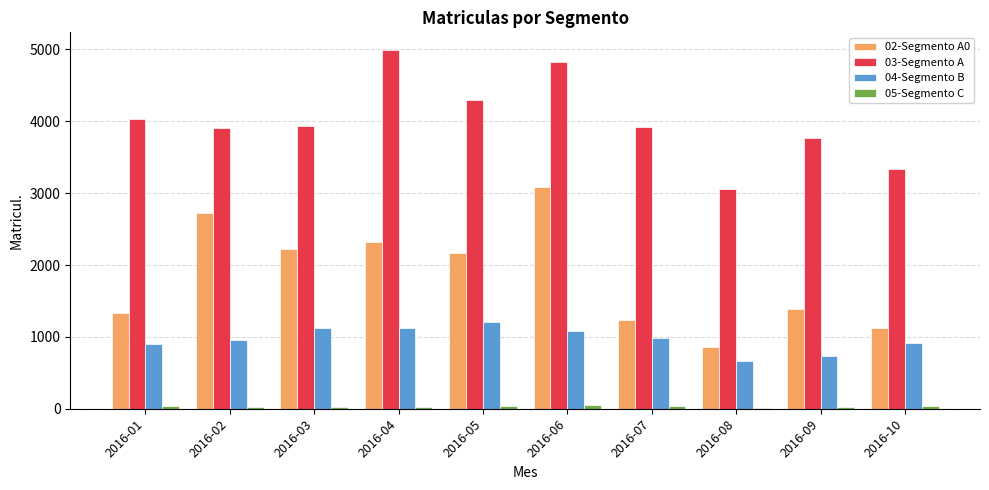

How many groups of bars are there?

10